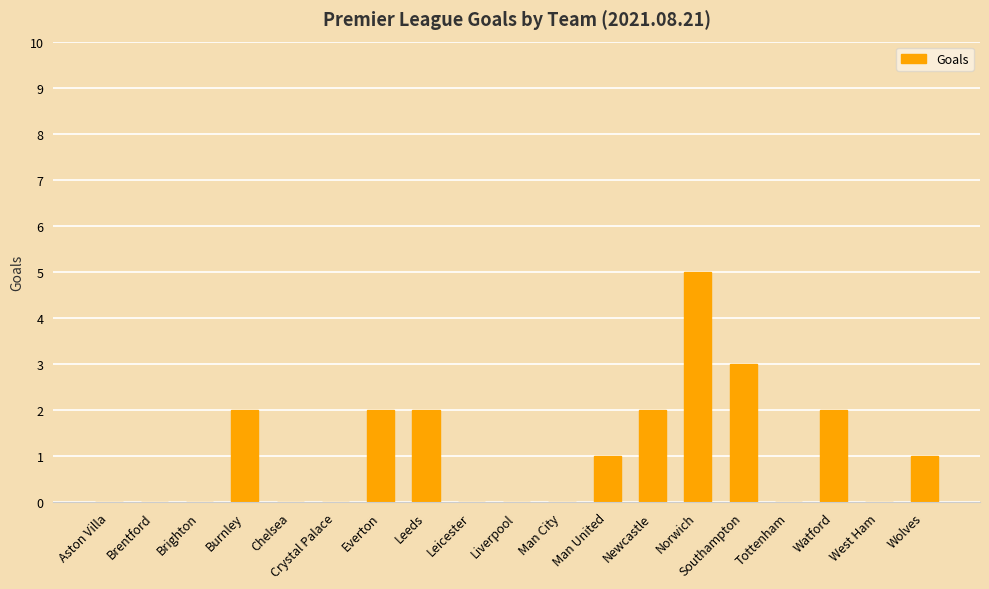

What is the change in value from Crystal Palace to Man United?

+1